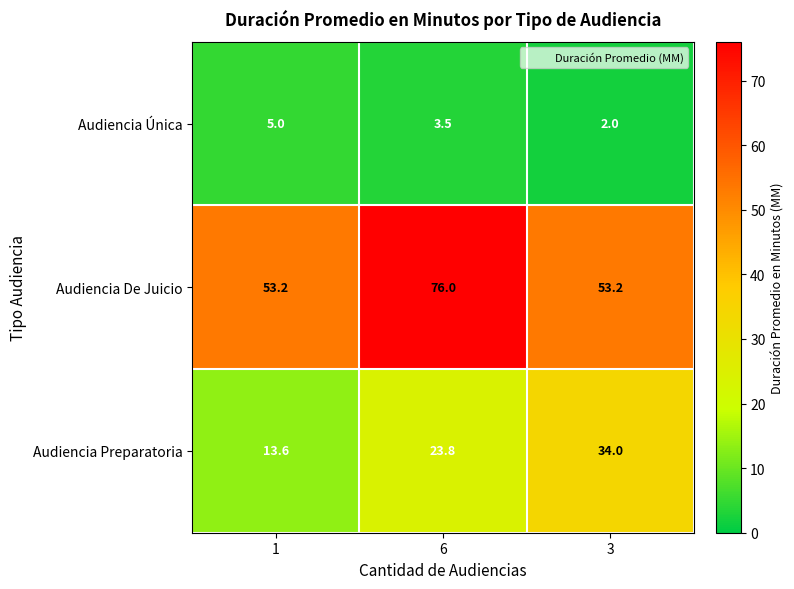

Which category has the highest value across all series?

6